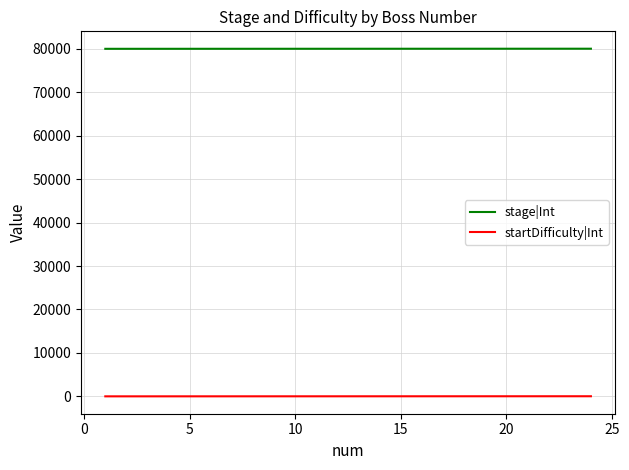

What is the sum of all stage|Int values?

1920300